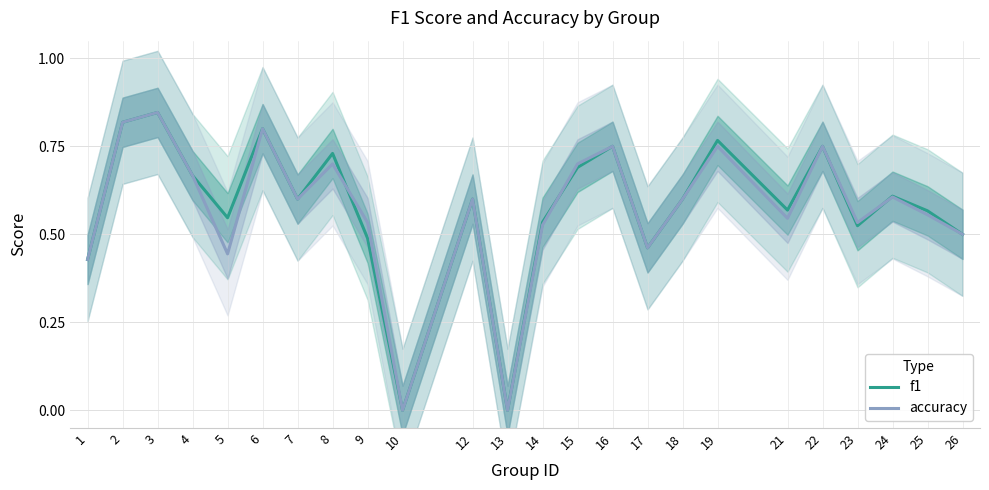

Reading left to right, what are all the values shown in this chart?

f1: 0.4	0.8	0.8	0.7	0.5	0.8	0.6	0.7	0.5	0.0	0.6	0.0	0.5	0.7	0.8	0.5	0.6	0.8	0.6	0.8	0.5	0.6	0.6	0.5
accuracy: 0.4	0.8	0.8	0.7	0.4	0.8	0.6	0.7	0.5	0.0	0.6	0.0	0.5	0.7	0.8	0.5	0.6	0.8	0.5	0.8	0.5	0.6	0.6	0.5